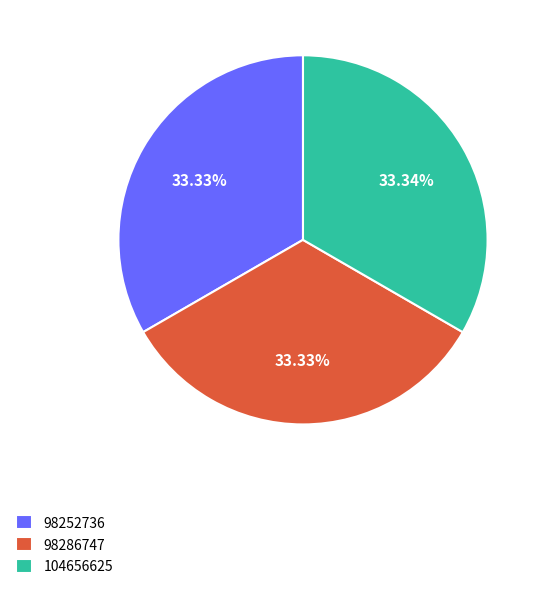

What is the ratio of the value at 98252736 to the value at 104656625?

1.0